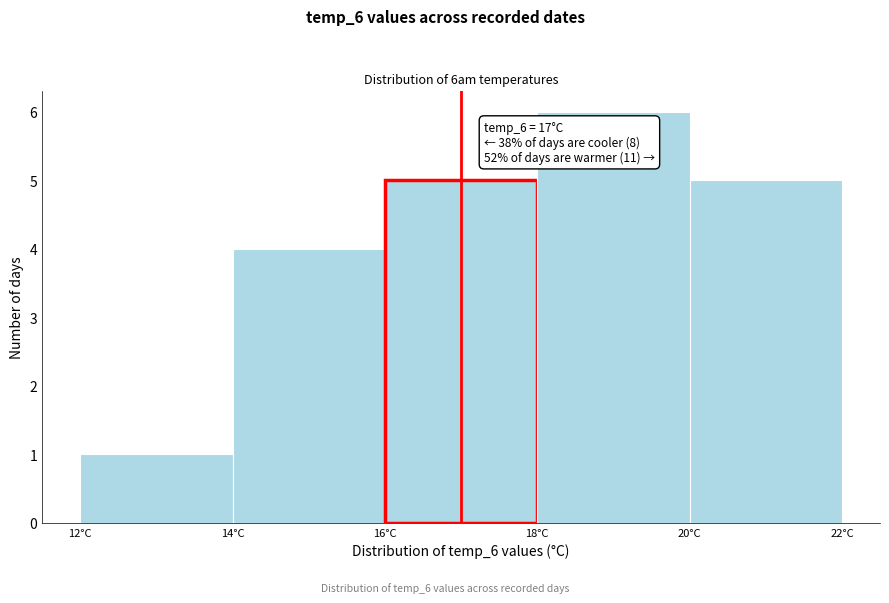

Over which range of the x-axis is the bar tallest?

18 to 20